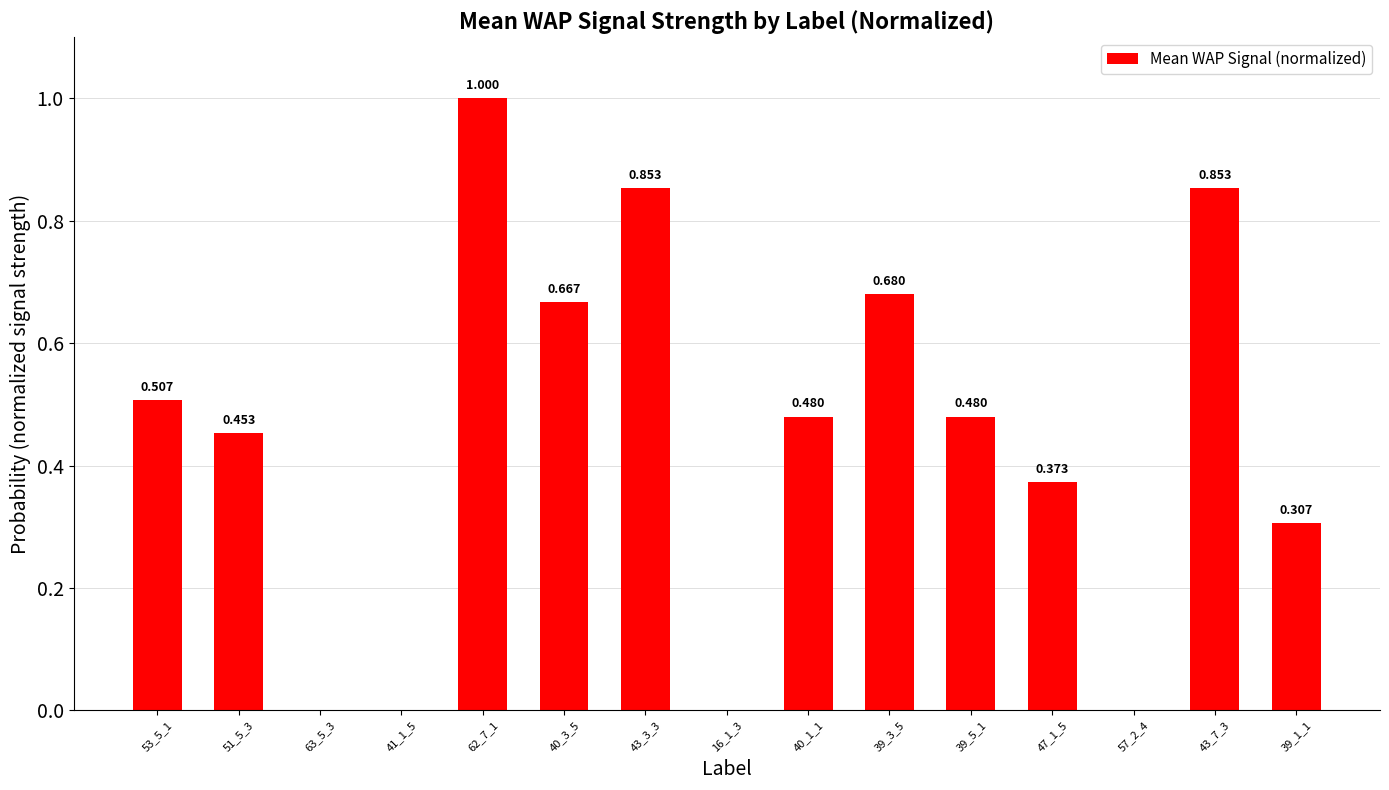

Reading right to left, extract all data points from this chart.

0.3	0.9	0.0	0.4	0.5	0.7	0.5	0.0	0.9	0.7	1.0	0.0	0.0	0.5	0.5